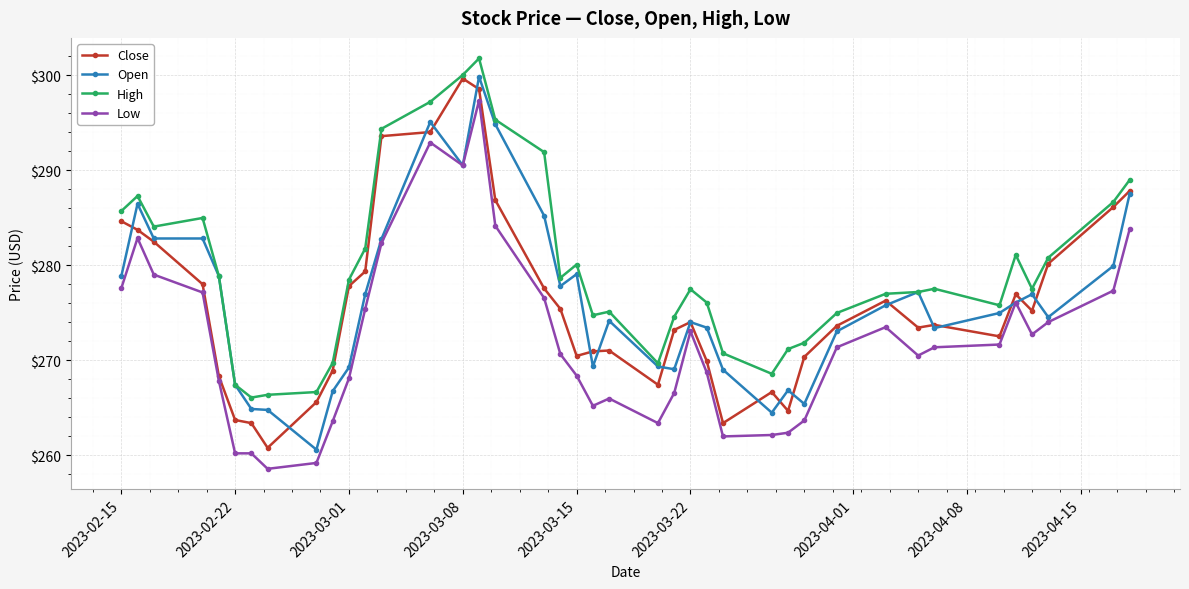

What is the average value of the Low series?

272.2